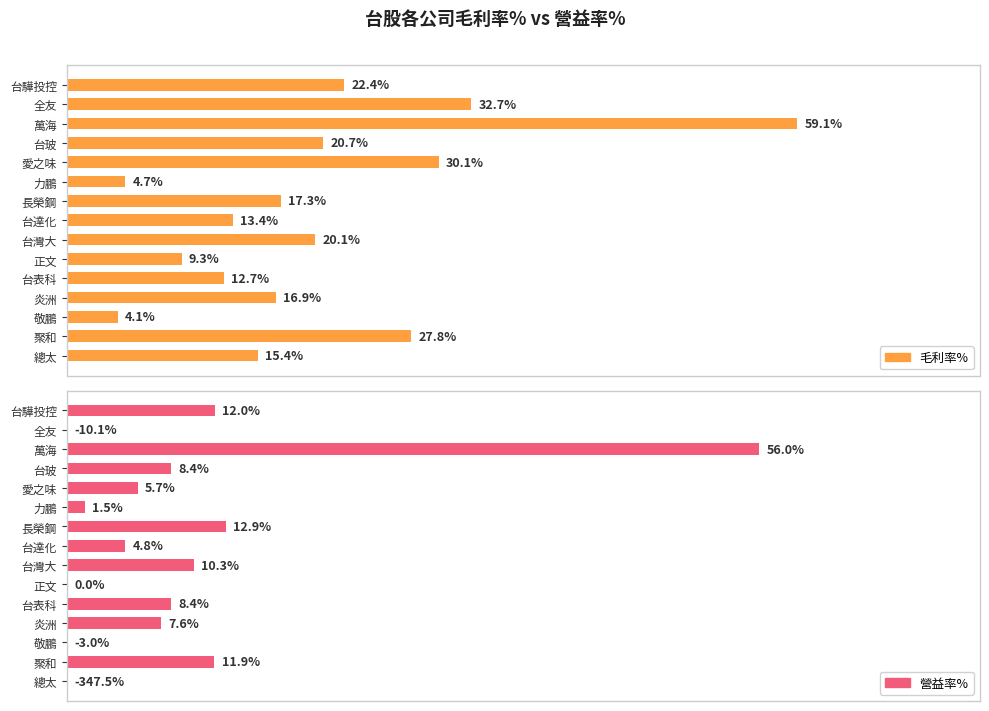

What is the label of the 13th bar from the right?

萬海